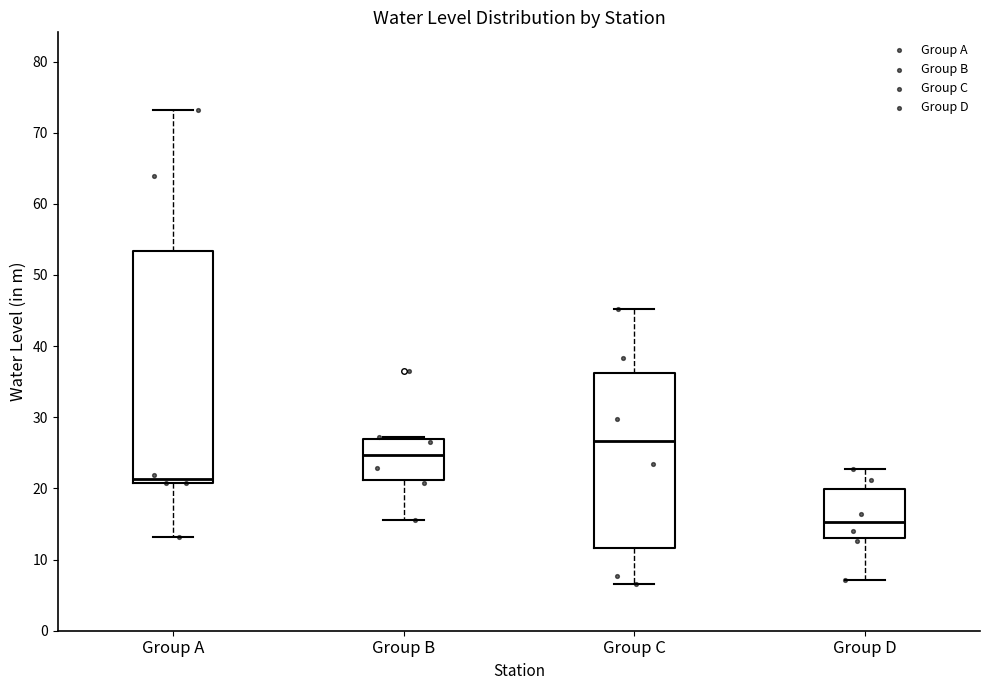

Which box is the tallest, from its lower edge to its upper edge?

Group A